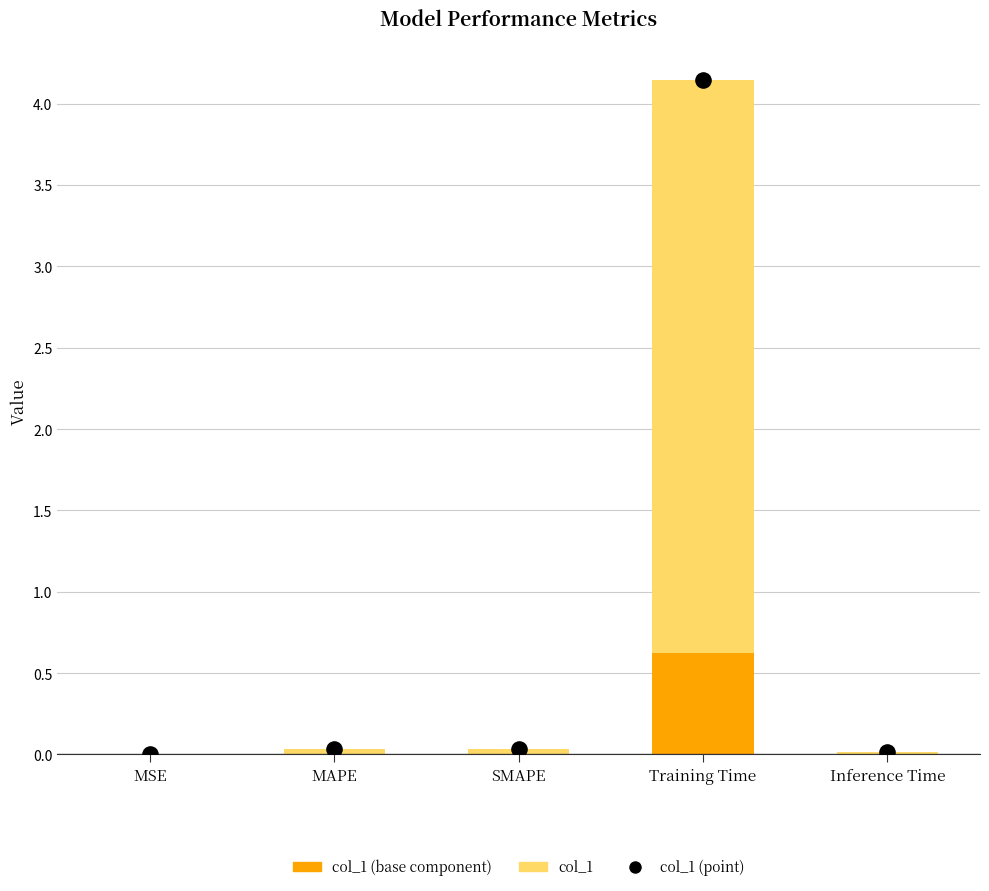

At which category is the sum across all series the highest?

Training Time